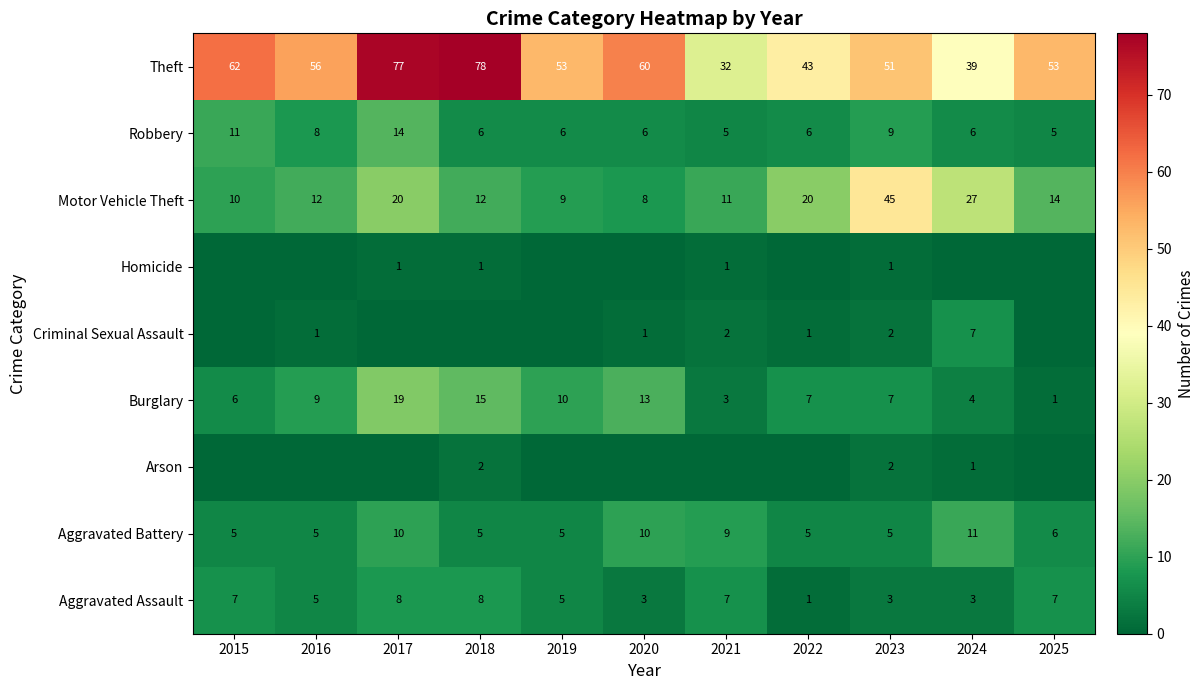

What is the difference between the Robbery values at 2025 and 2024?

1